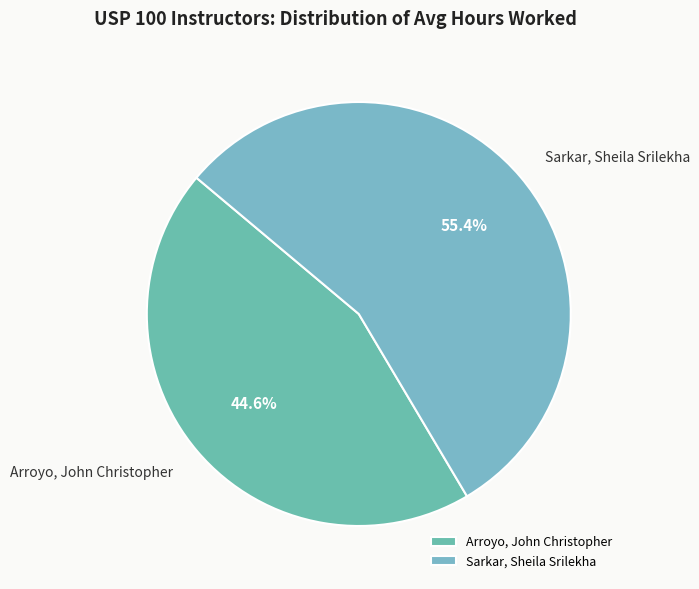

To the nearest percent, what is the average slice percentage?

50%